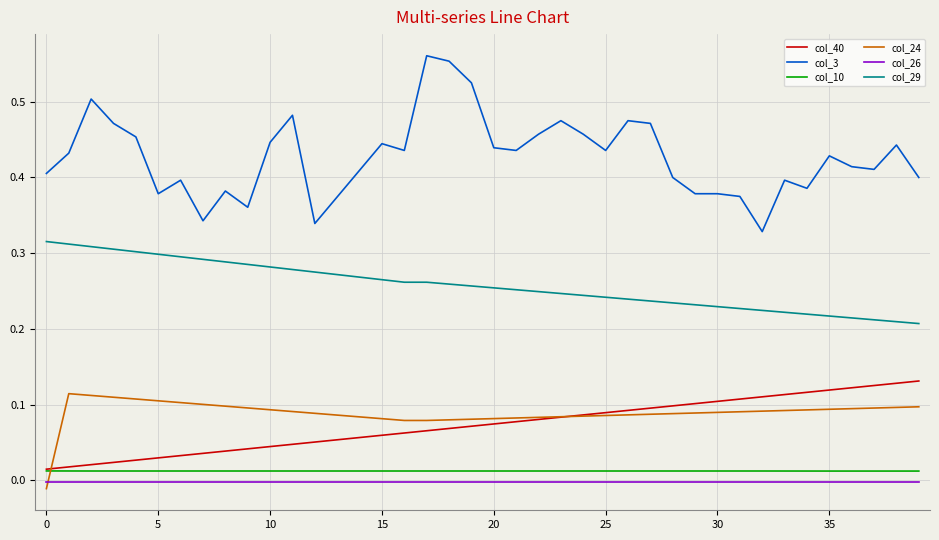

What is the sum of all col_3 values?

17.1